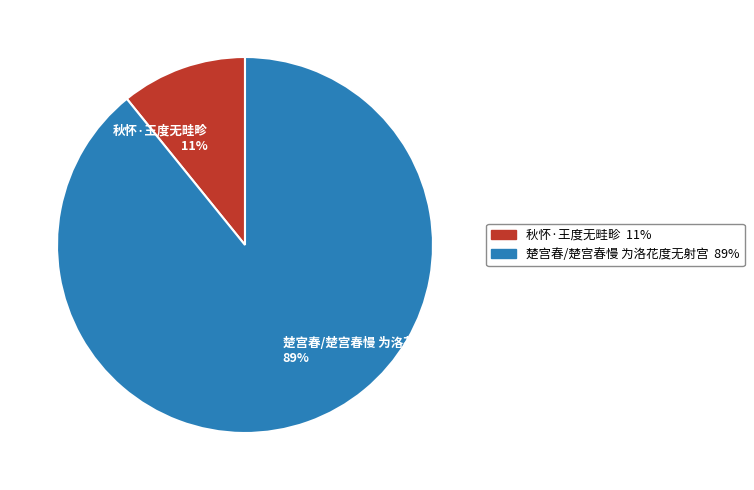

How many segments does this pie chart have?

2